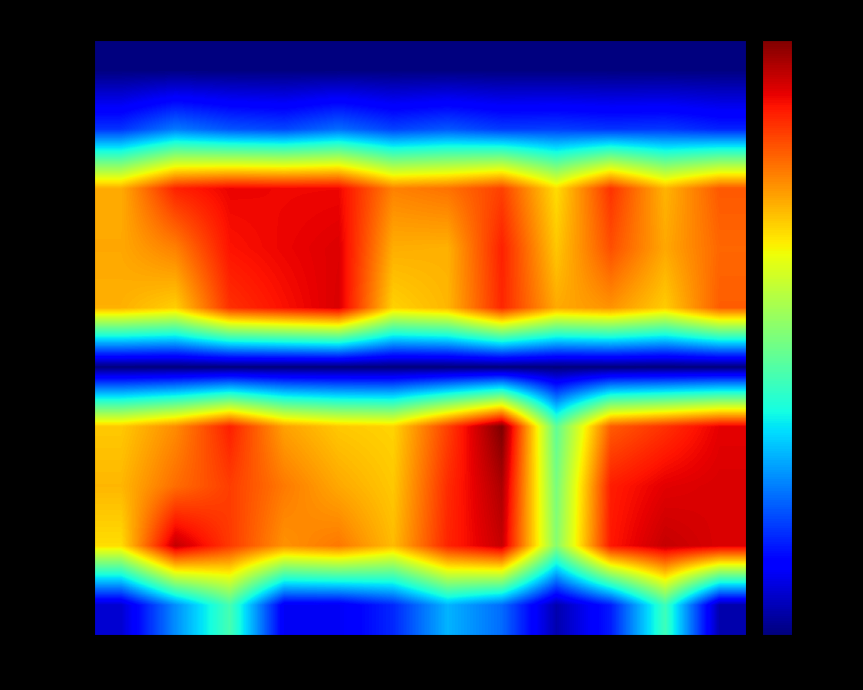

At 1, list the series in order from largest to smallest.

NB_PEC, NB_SUA, NB_MAO, SB_SUA, SB_PEC, SB_SSZ, NB_SSZ, SB_PNG, NB_PNG, SB_MAO